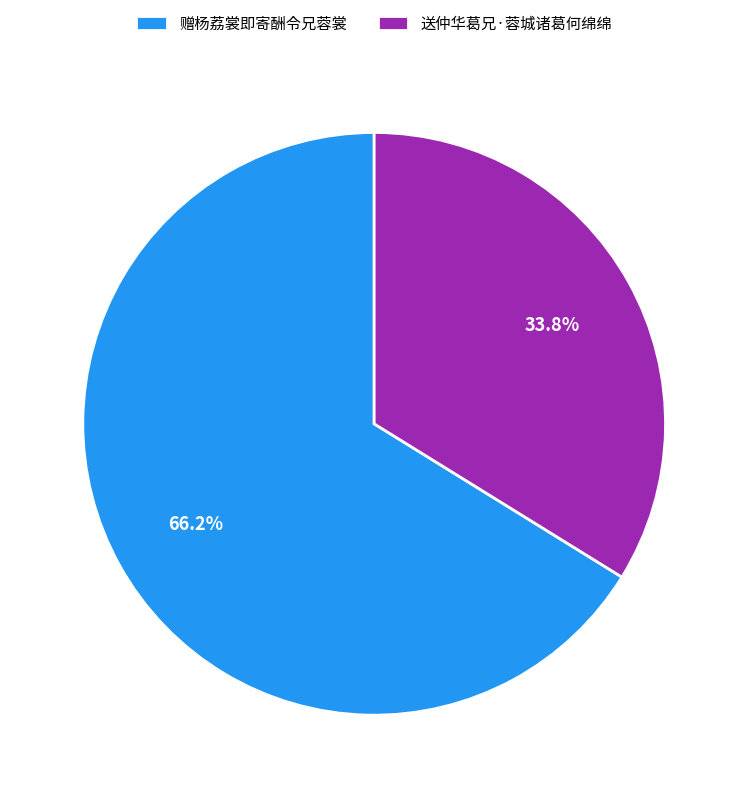

Which category accounts for the majority?

赠杨荔裳即寄酬令兄蓉裳